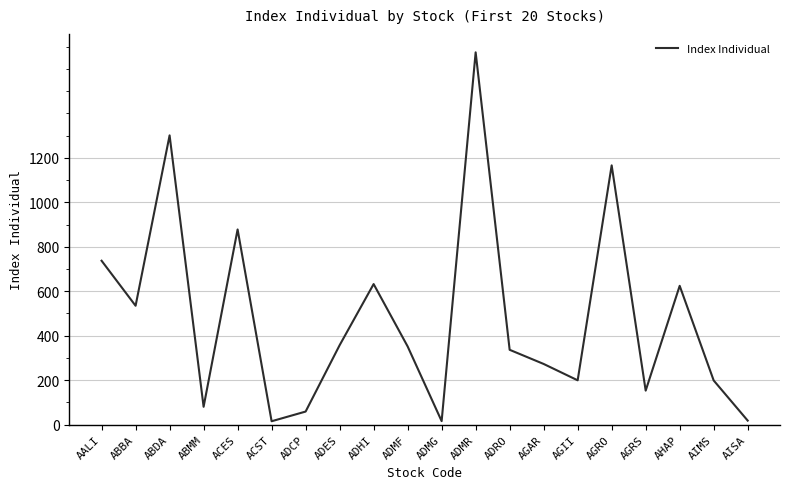

True or false: there are more than 2 points higher than both neighbors.

True